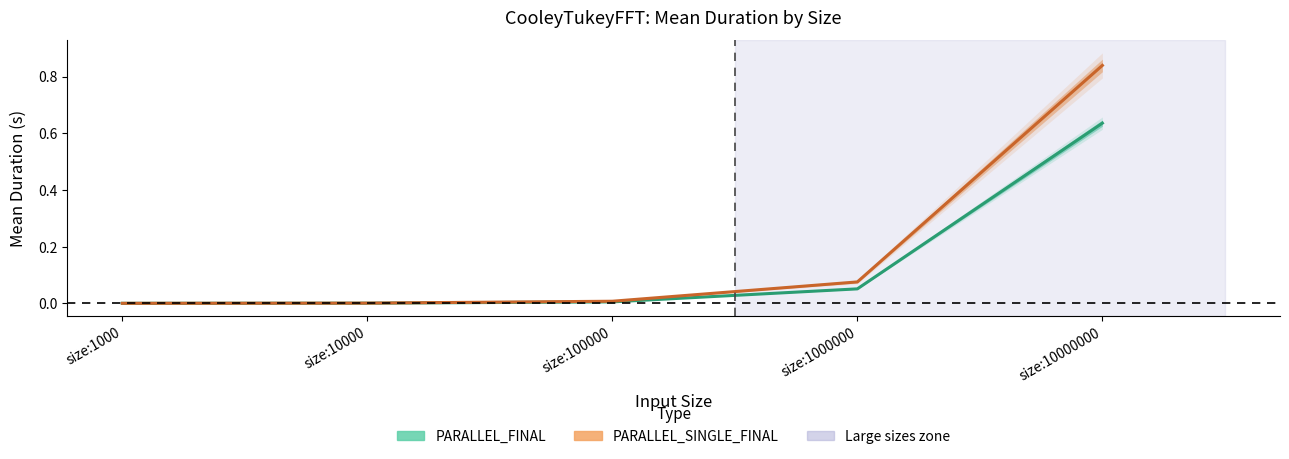

At which label does PARALLEL_FINAL Mean reach its minimum?

size:1000